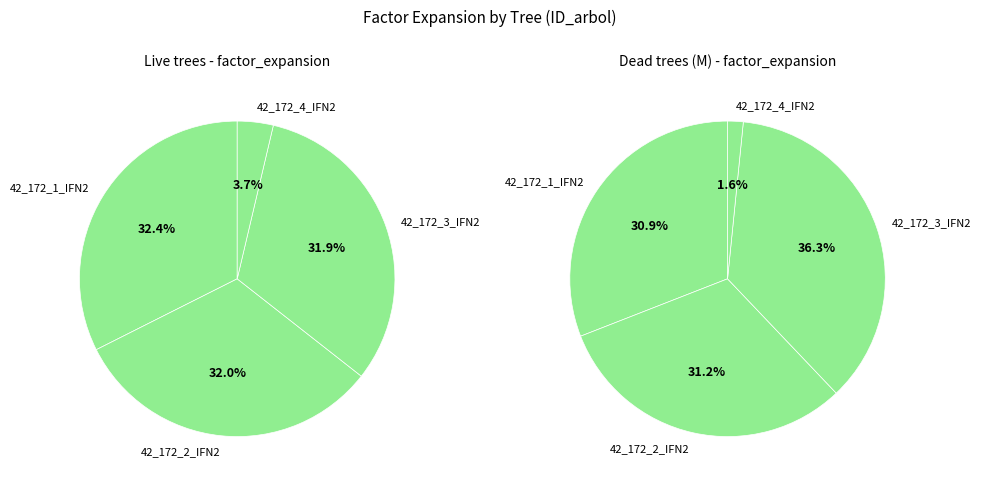

Is there any slice that represents more than half of the pie?

No